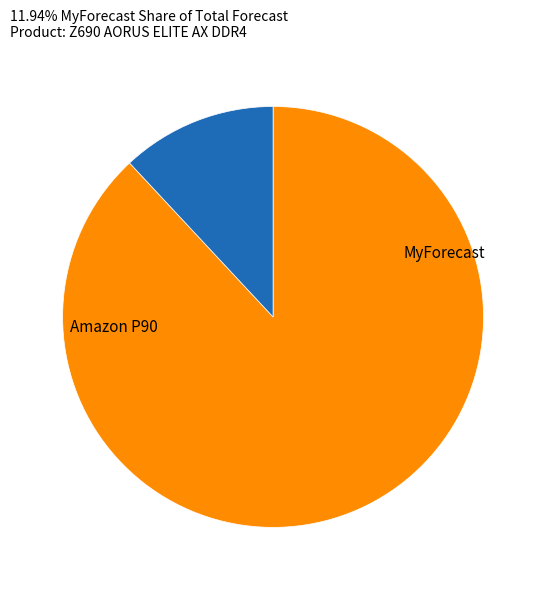

Is there any slice that represents more than half of the pie?

Yes